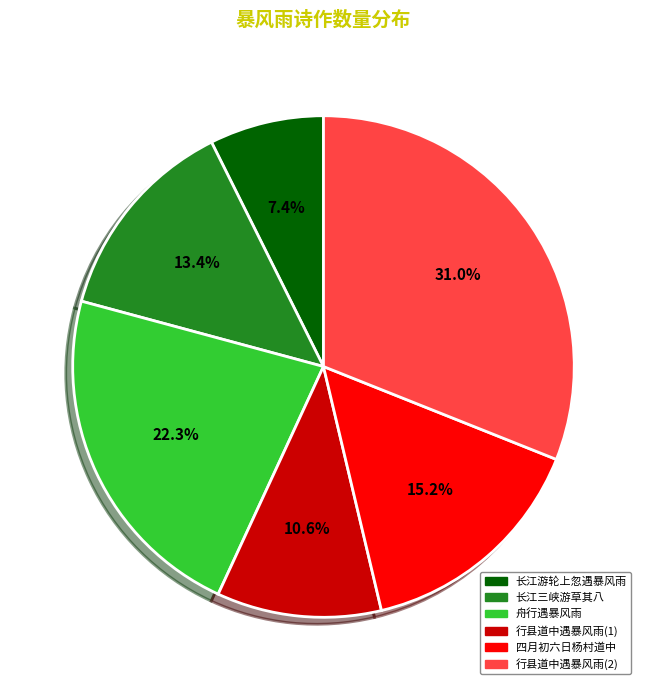

Approximately how many times larger is the value at 长江三峡游草其八 compared to 舟行遇暴风雨?

0.6